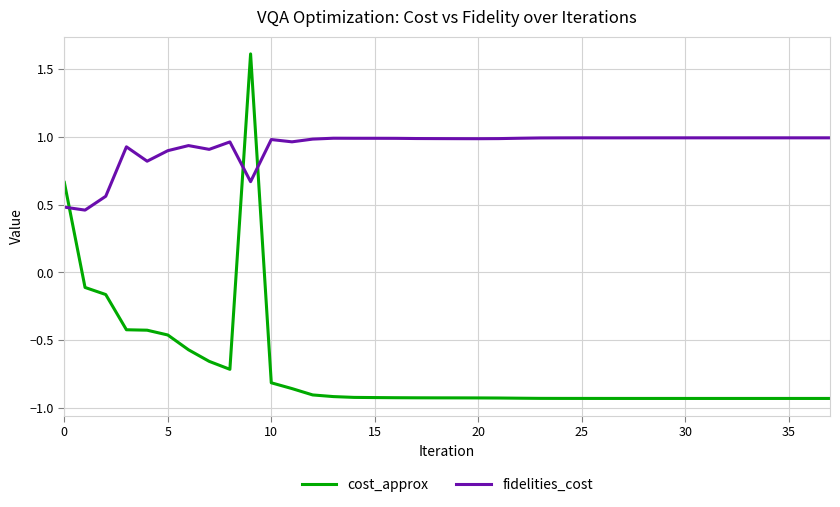

Which series ends up on top after the final intersection of fidelities_cost and cost_approx?

fidelities_cost